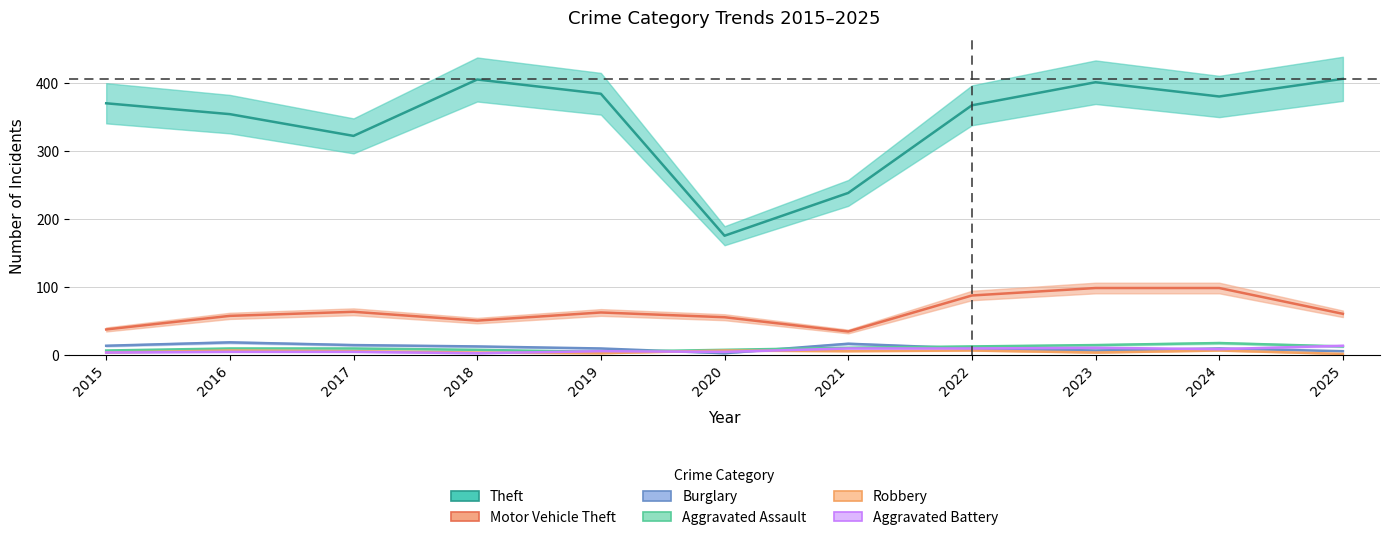

Is the value of Robbery at 2024 greater than the value of Aggravated Assault at 2023?

No